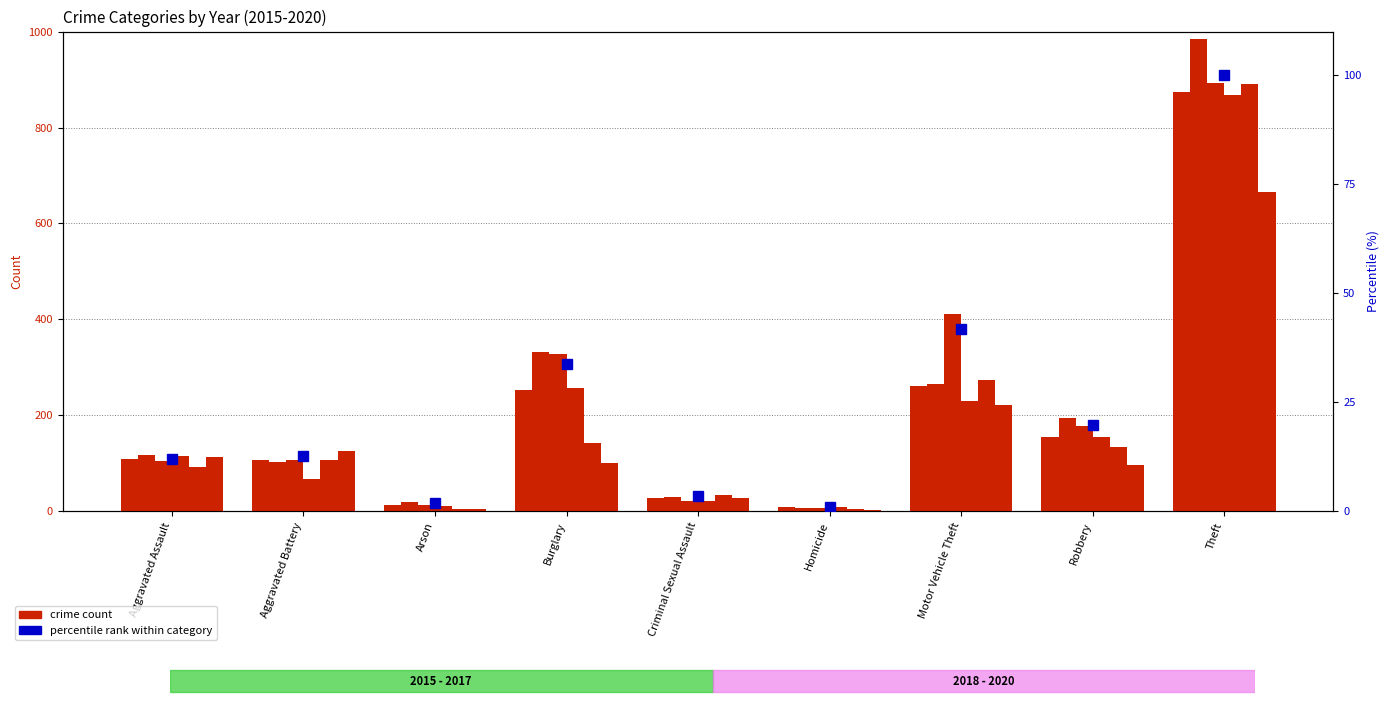

What is the label of the 1st bar from the right?

Theft